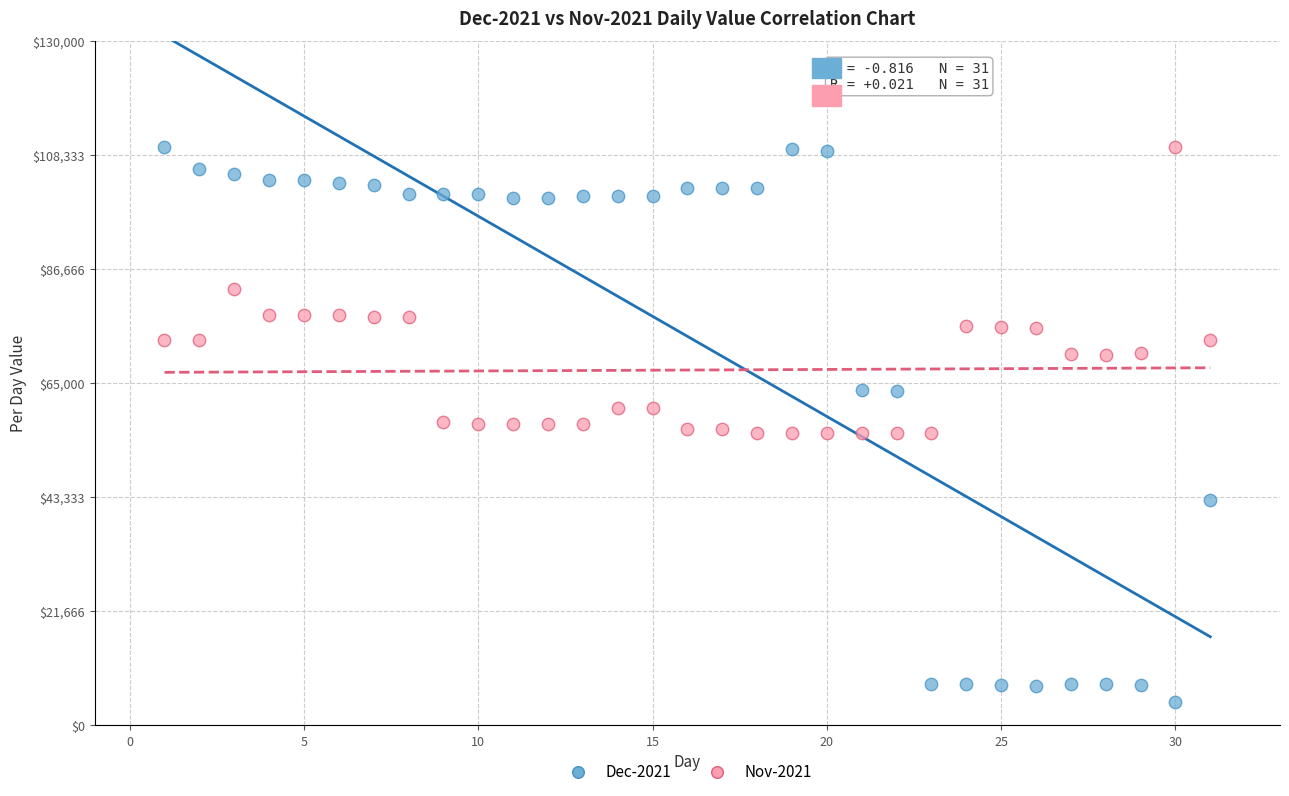

Across all data points, what is the range of Y values (max minus min)?

105385